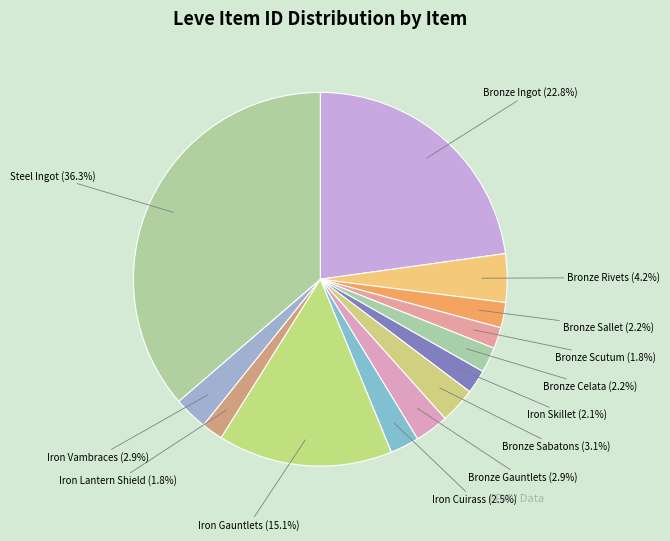

Count the number of slices in the pie.

13